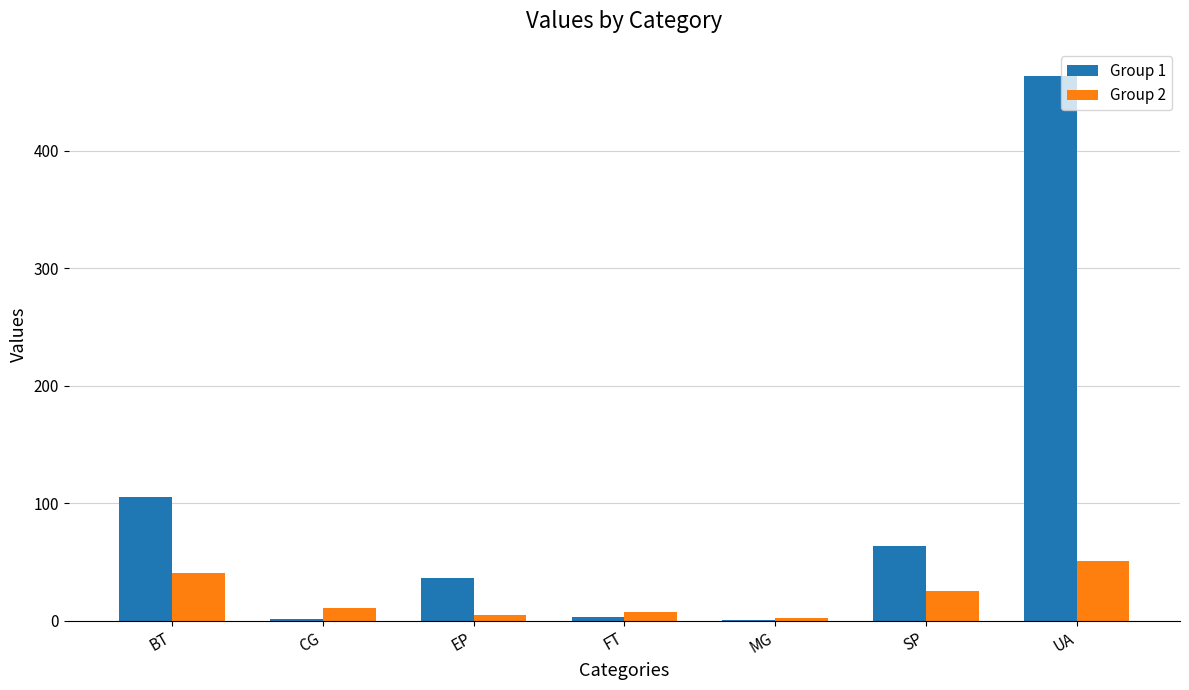

What is the sum of the Group 1 values at BT and UA?

569.3